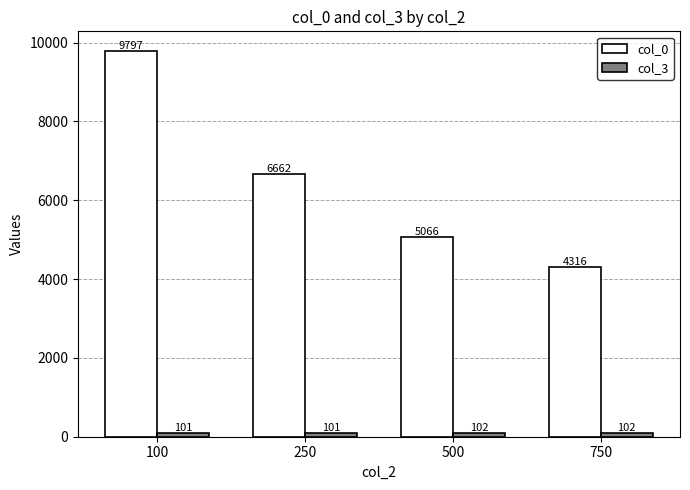

What is the spread (max minus min) of values at 500?

4963.7